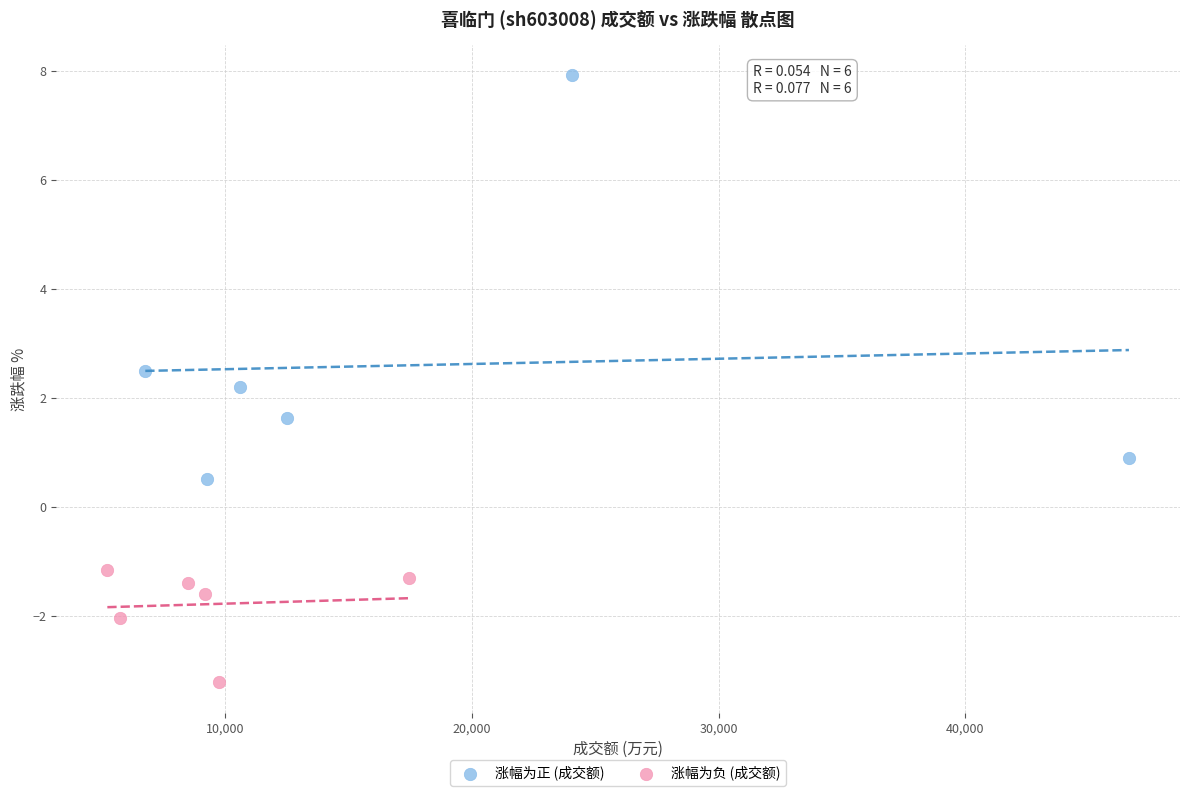

Which series reaches the minimum Y coordinate?

涨幅为负 (成交额)